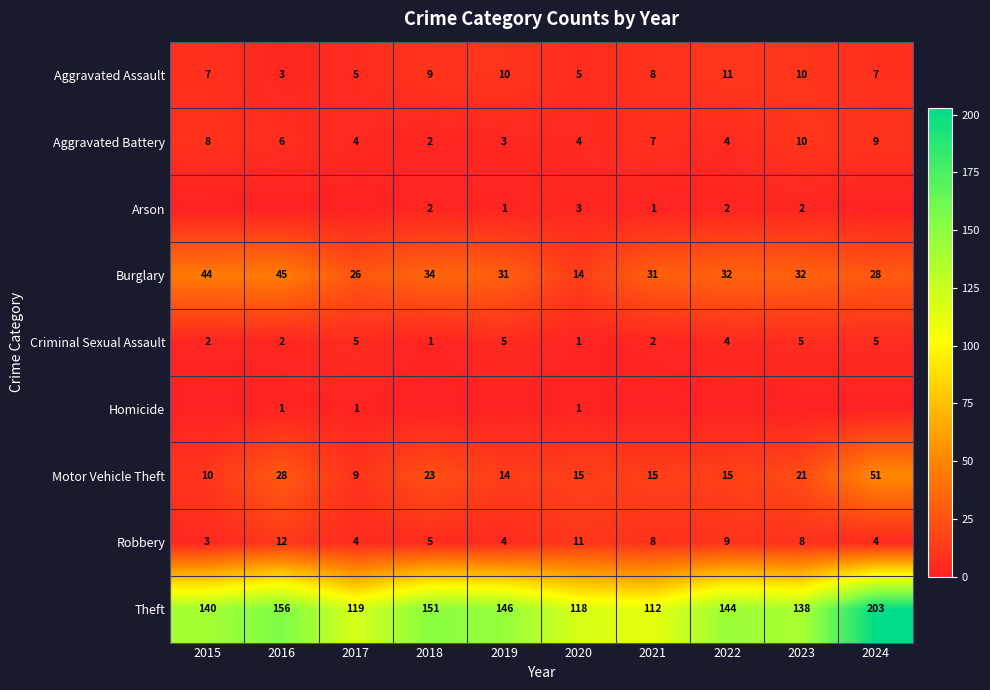

Which category has the lowest value in the Theft series?

2021